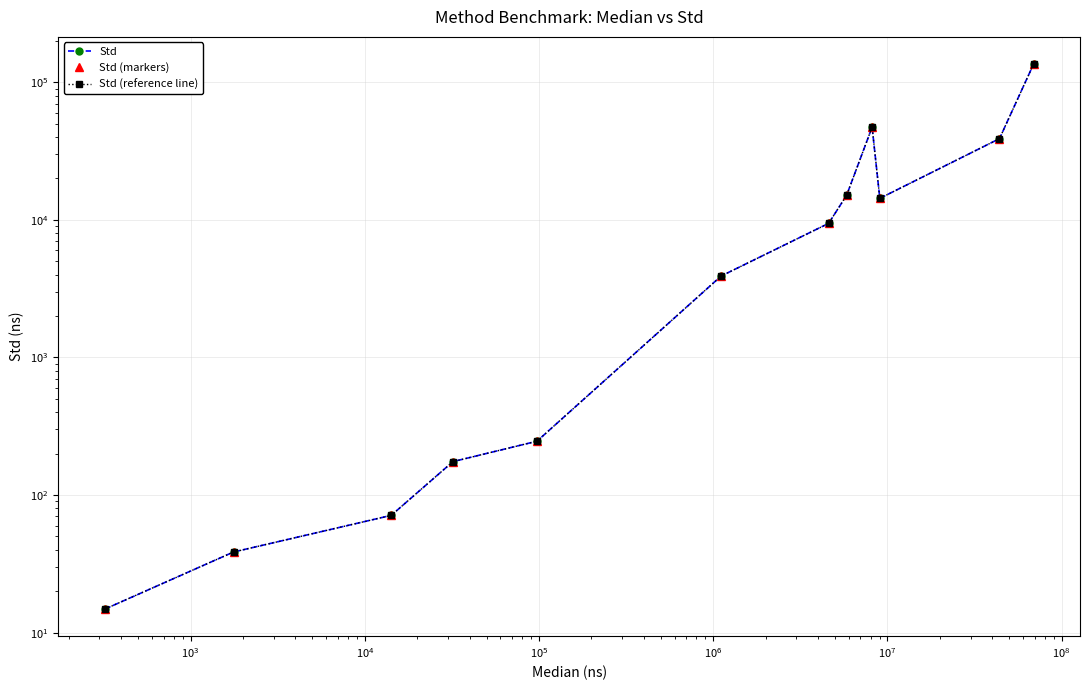

True or false: Std (markers) and Std (reference line) cross at least once.

False